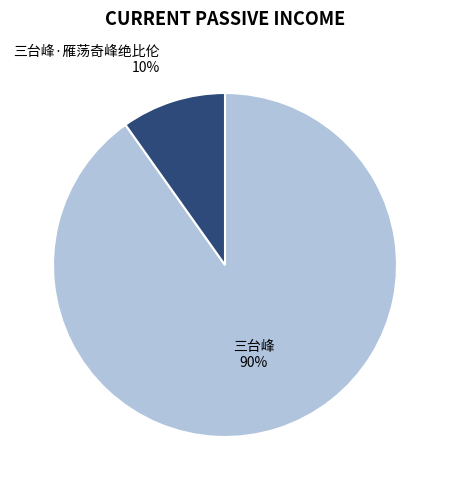

How many slices are in this pie chart?

2